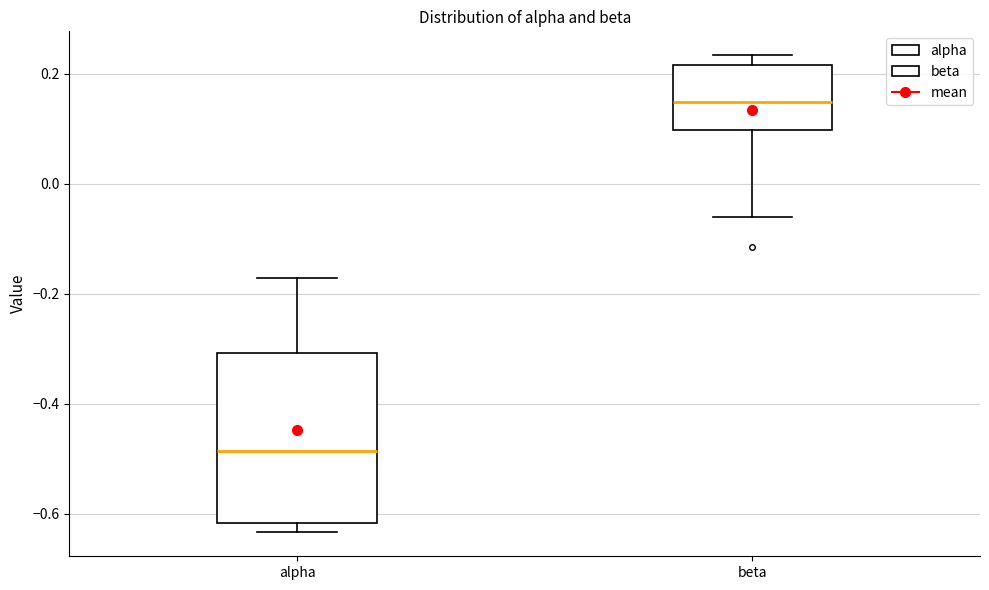

Which box's median line is the highest?

beta